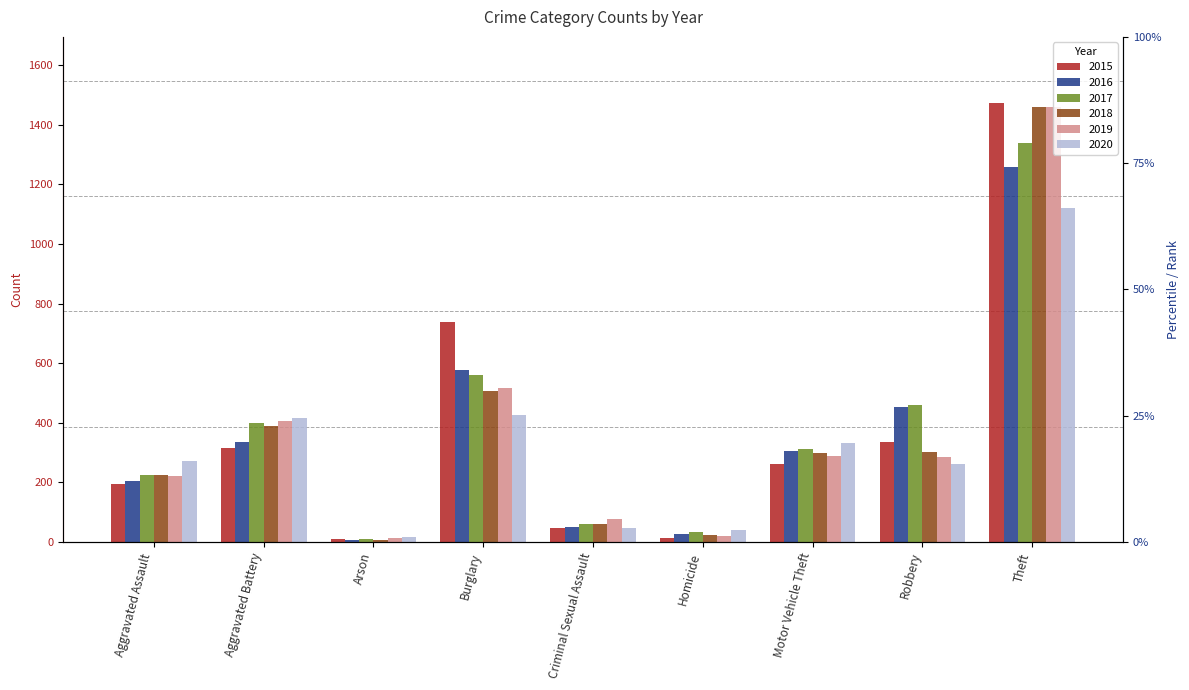

What is the total value across all series at Burglary?

3324